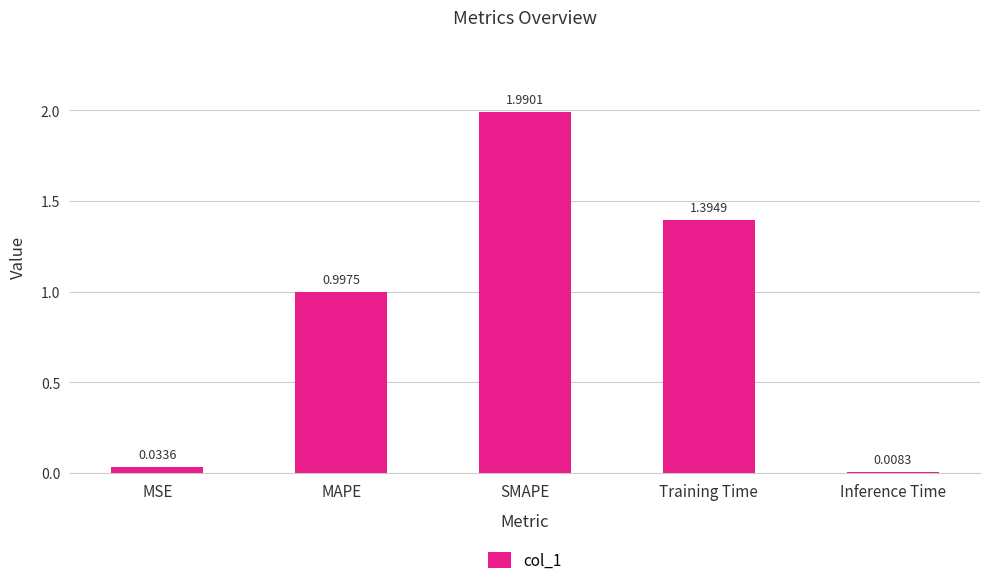

The value at Training Time is 2.5. True or false?

False